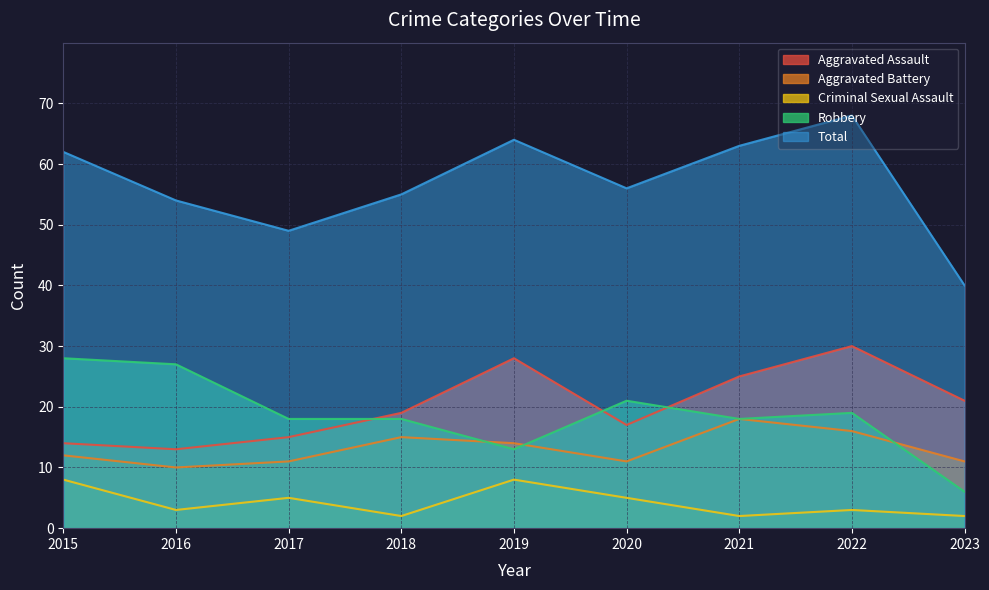

Between which two adjacent categories do Robbery and Aggravated Battery first intersect?

2018 and 2019